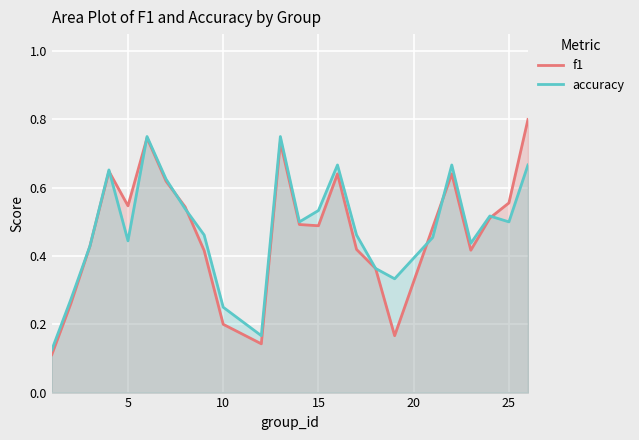

Which series has the largest range (max minus min)?

f1